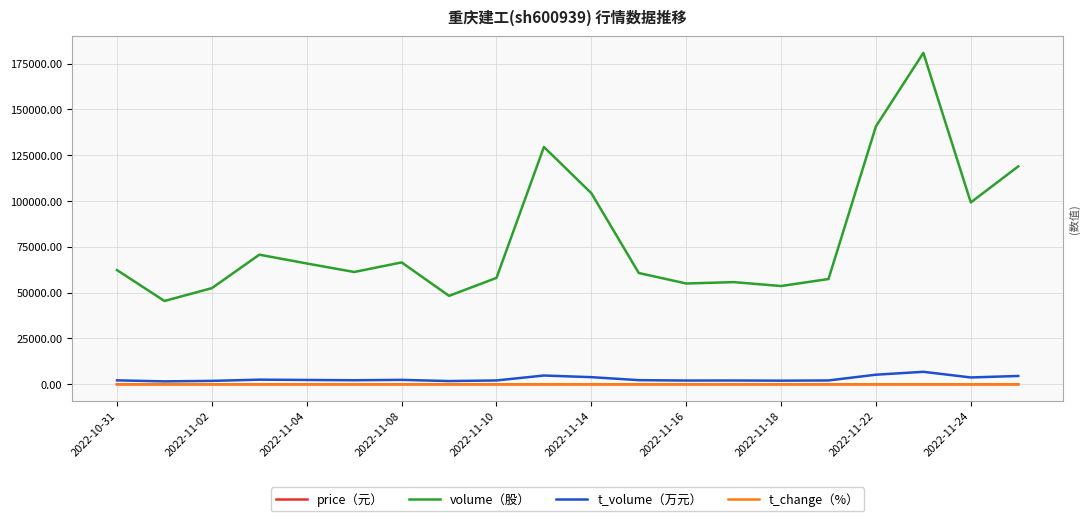

What is the maximum value shown in the chart?

180862.0